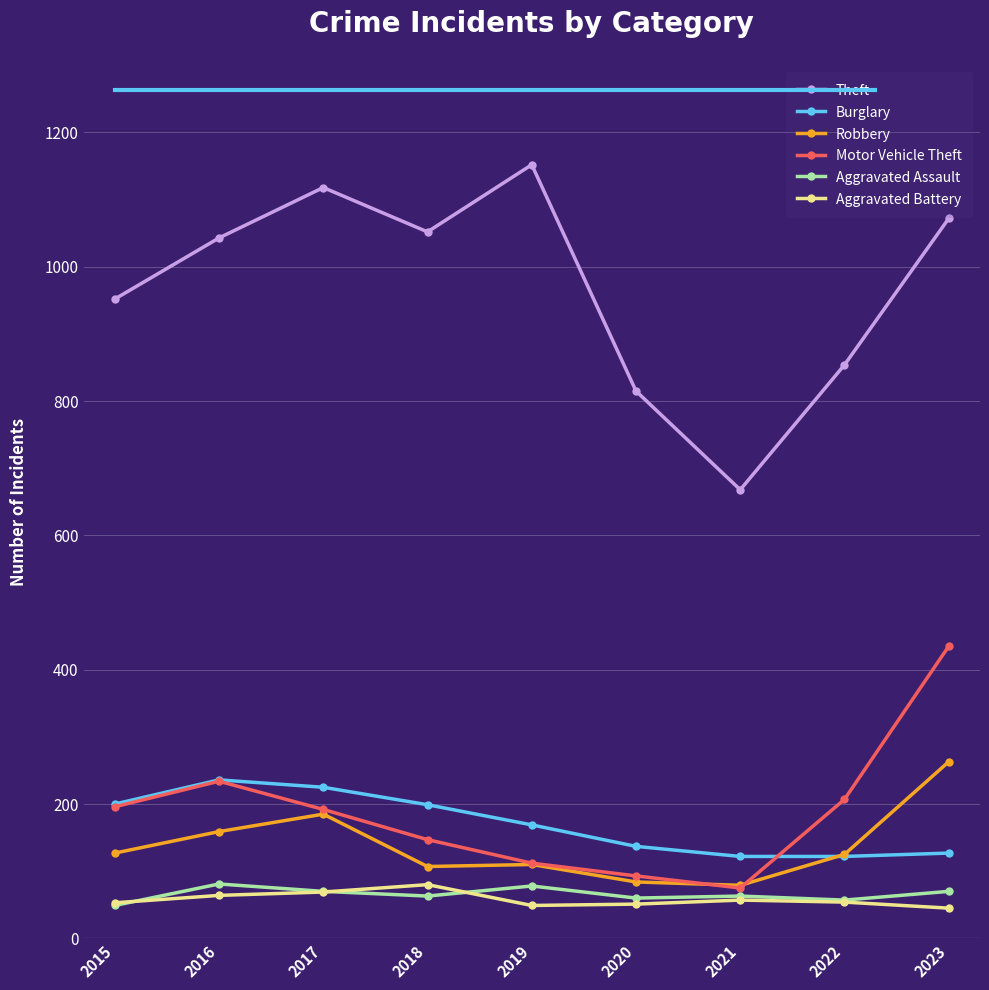

True or false: Aggravated Battery and Aggravated Assault intersect in this chart.

True